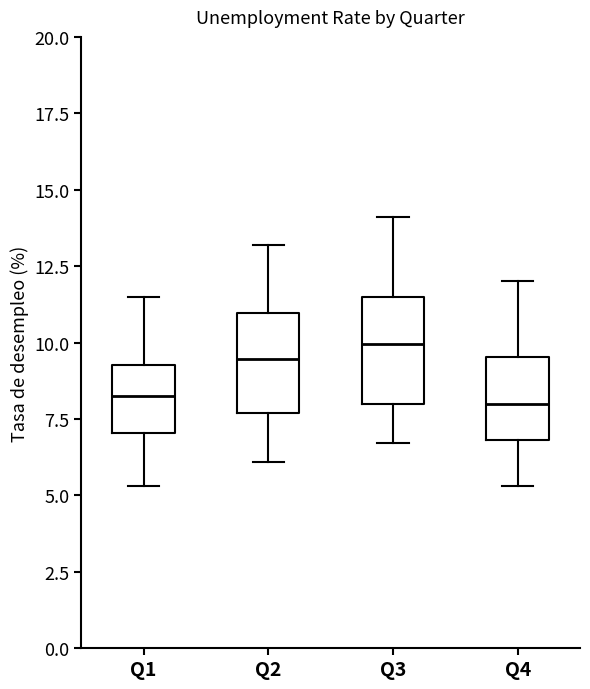

Reading left to right, transcribe this box plot: for each box, give where its median line is, the range the box spans, and where its two whiskers end, as read against the y-axis. The values are not printed on the chart, so give them approximately, as read against the axis.

Q1: median 8.5, box 7.0 to 9.5, whiskers 5.5 to 11.5
Q2: median 9.5, box 7.5 to 11.0, whiskers 6.0 to 13.0
Q3: median 10.0, box 8.0 to 11.5, whiskers 6.5 to 14.0
Q4: median 8.0, box 7.0 to 9.5, whiskers 5.5 to 12.0